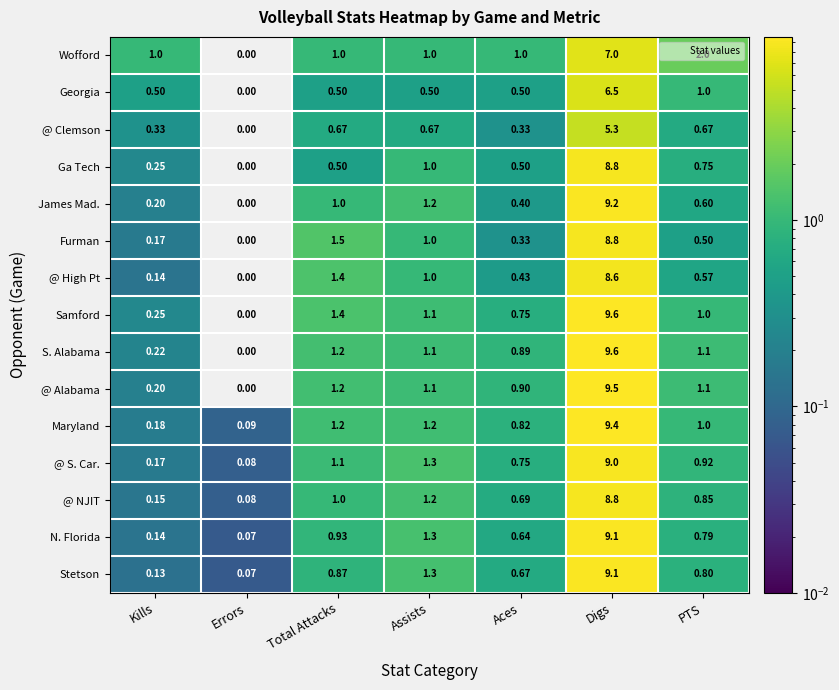

Which series changed the most between Total Attacks and Aces?

Furman